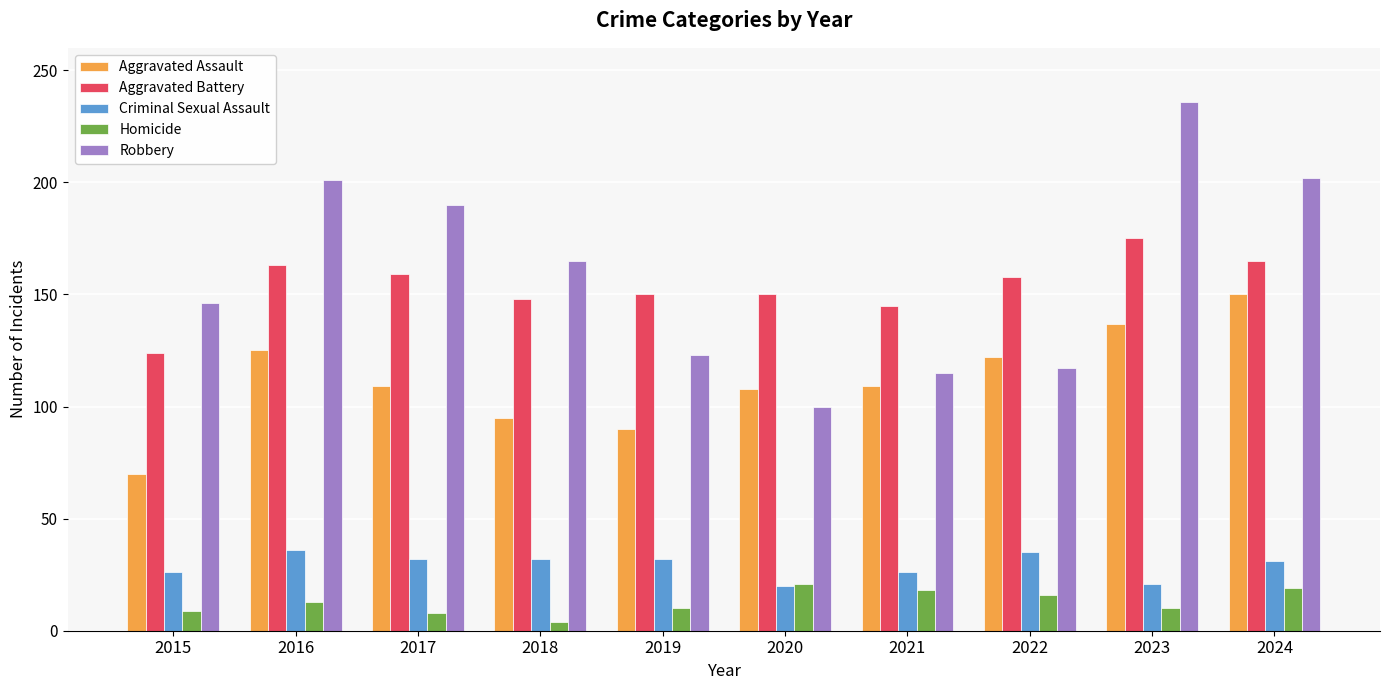

The Homicide series shows 32 at 2024. True or false?

False